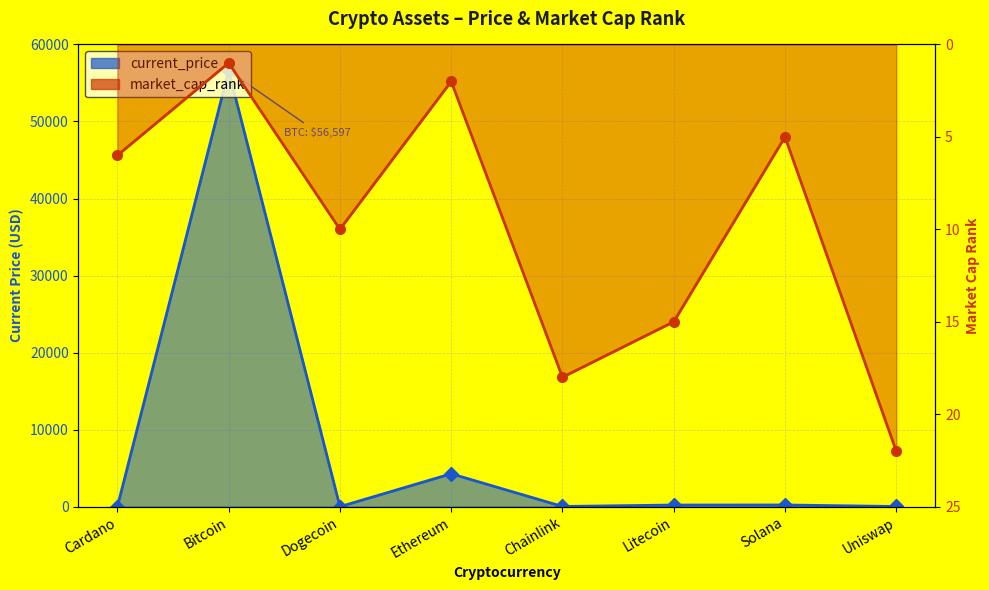

How many data points in current_price are above 210?

4